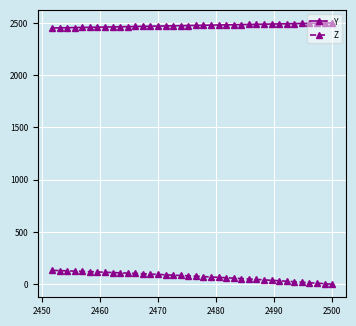

What is the highest value of the Z series?

132.6